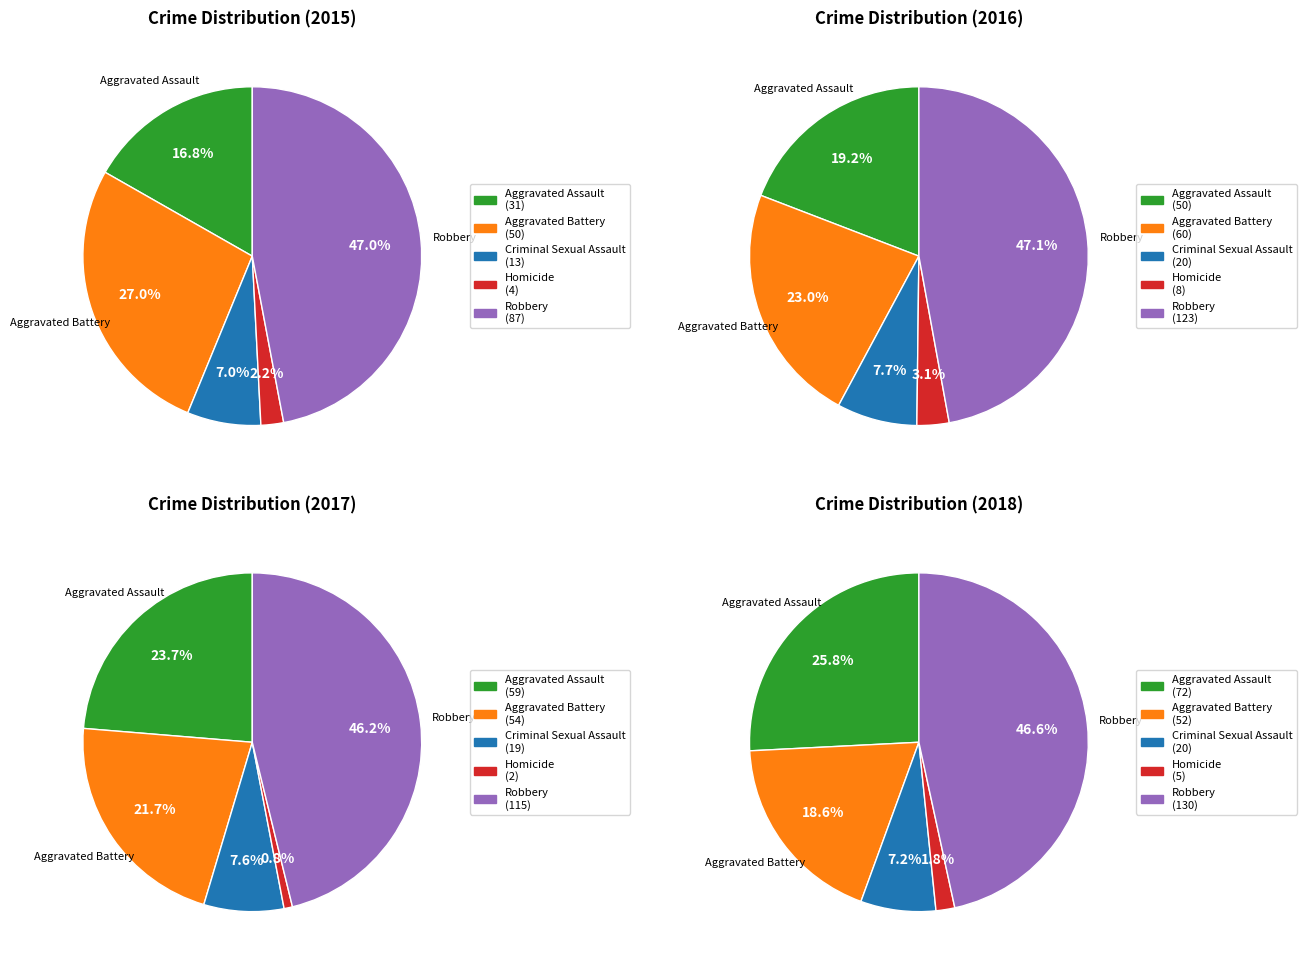

Is it true that Aggravated Assault is 17% of the pie?

True